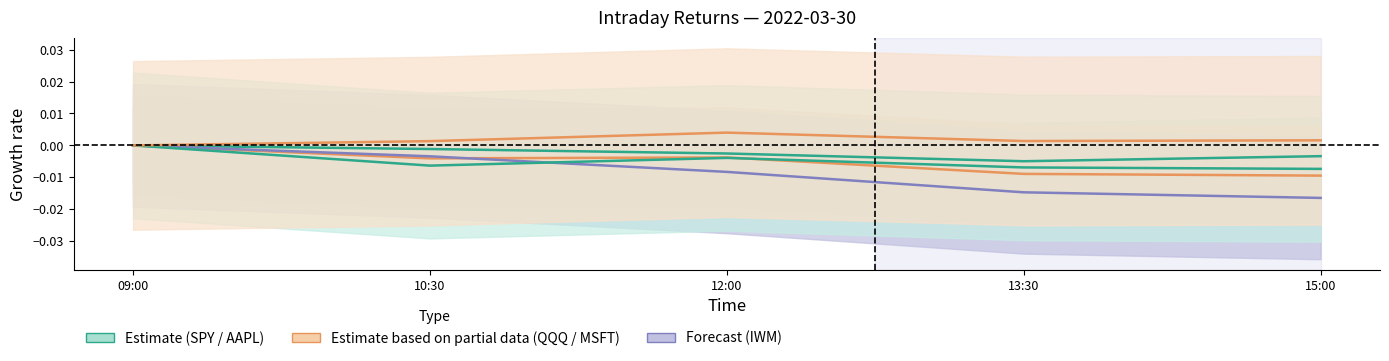

Count the number of categories in the chart.

5